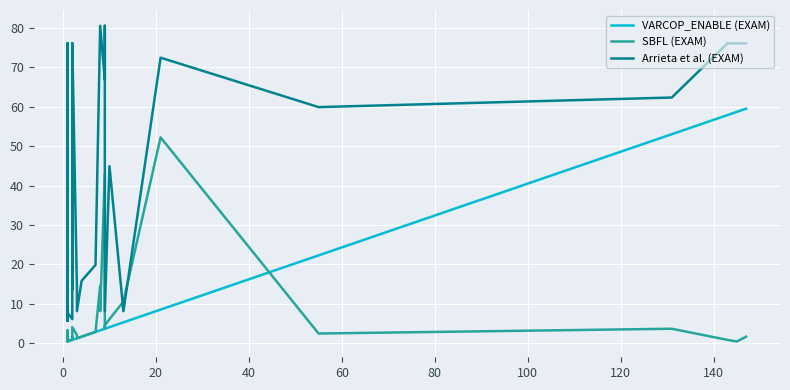

What is the difference between the maximum and minimum values in the Arrieta et al. (EXAM) series?

74.9